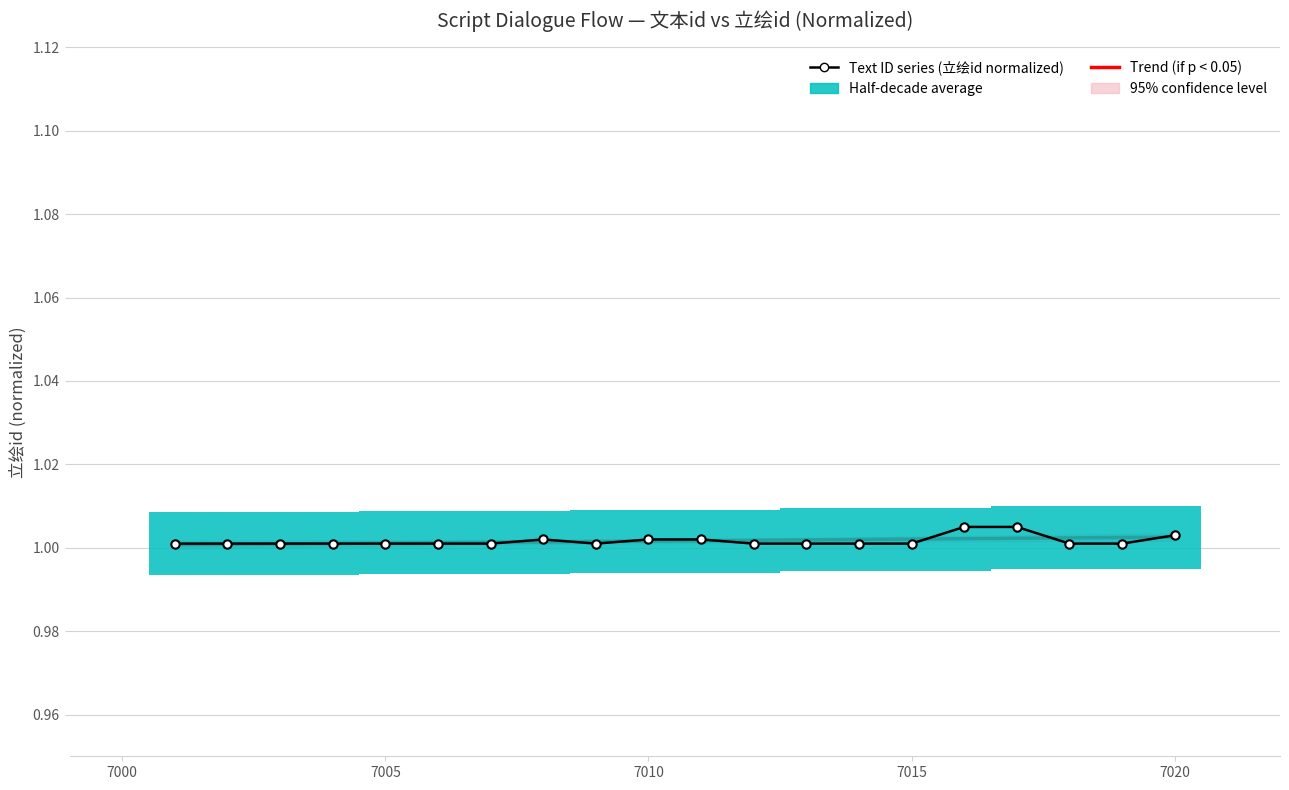

True or false: the data shows 1.0 at 7011.

True